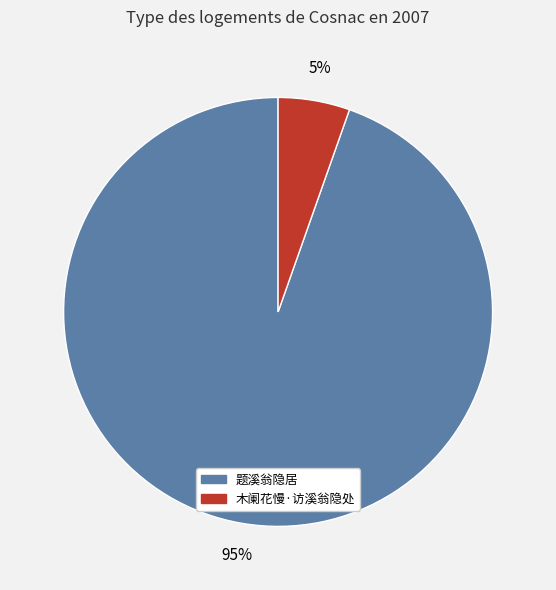

To the nearest percent, what is the combined percentage of 题溪翁隐居 and 木阑花慢·访溪翁隐处?

100%